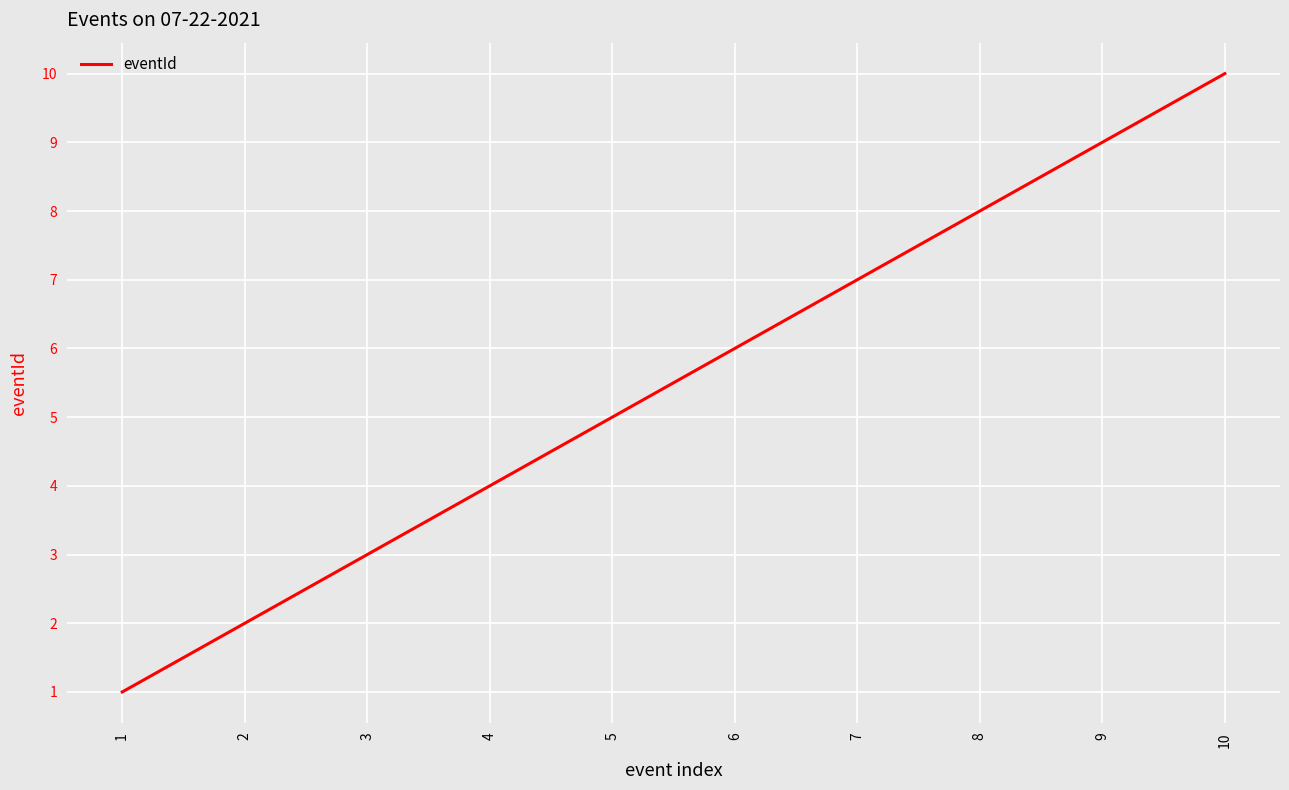

What is the sum of the values at 10 and 7?

17